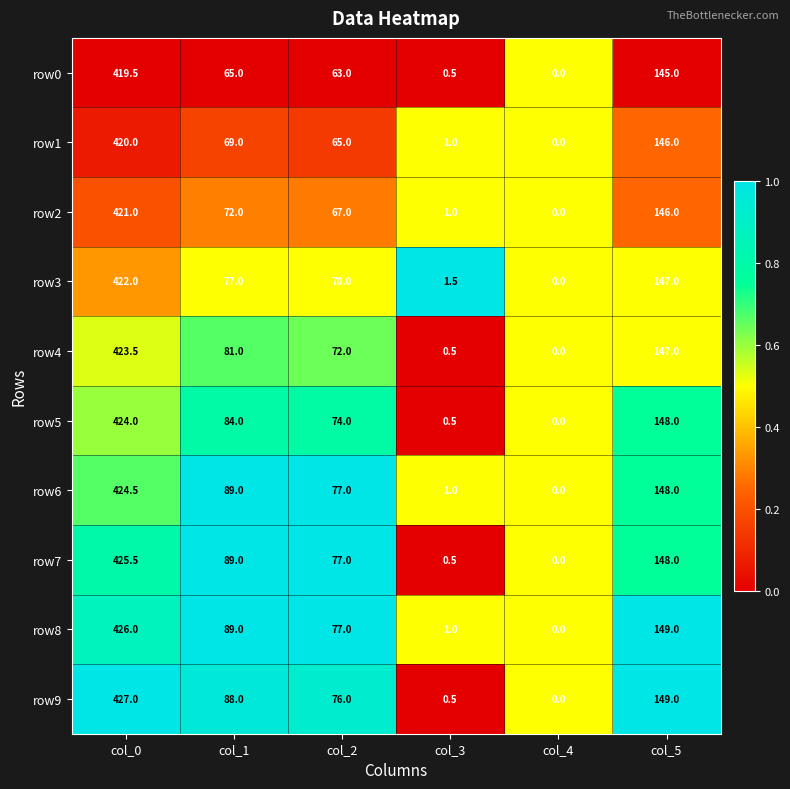

At which category is the sum across all series the highest?

col_0